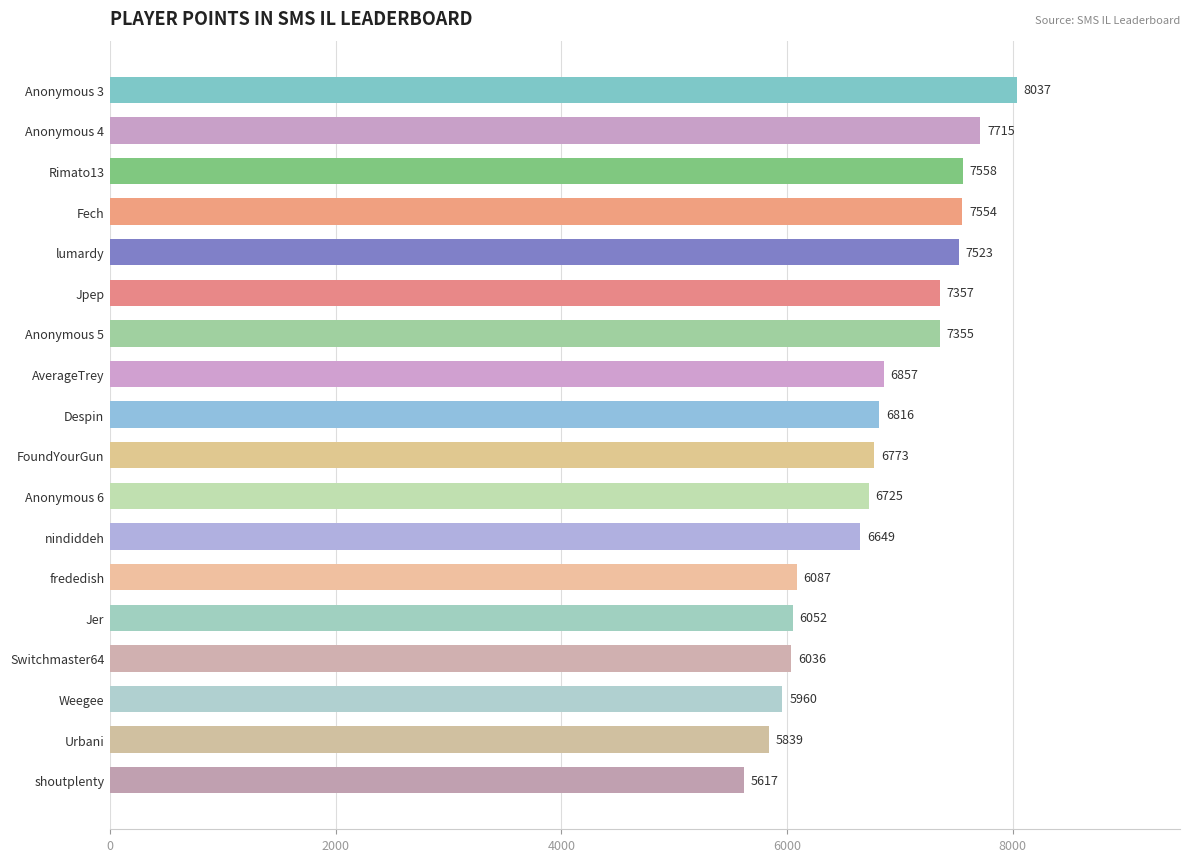

What is the difference between the second highest and second lowest values?

1876